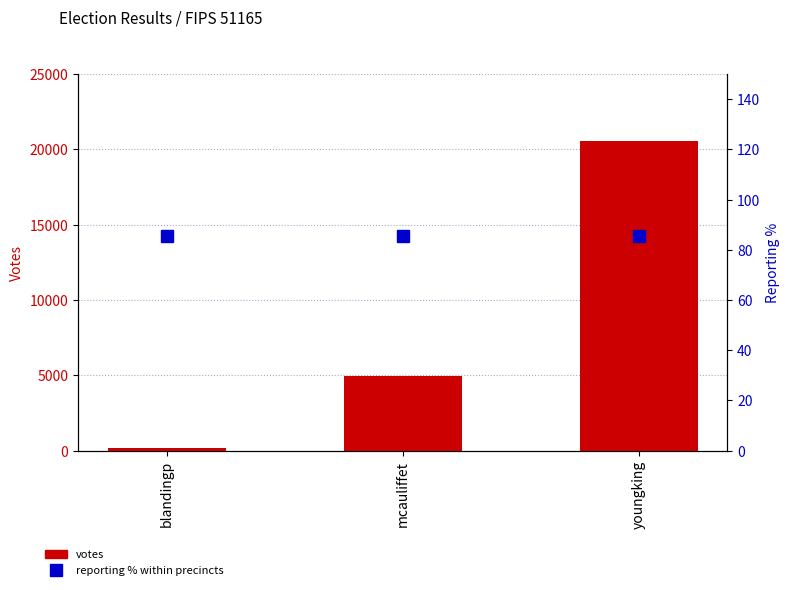

Reading left to right, what are all the values shown in this chart?

VOTES: 145.0	4933.0	20531.0
REPORTING %: 85.3	85.3	85.3